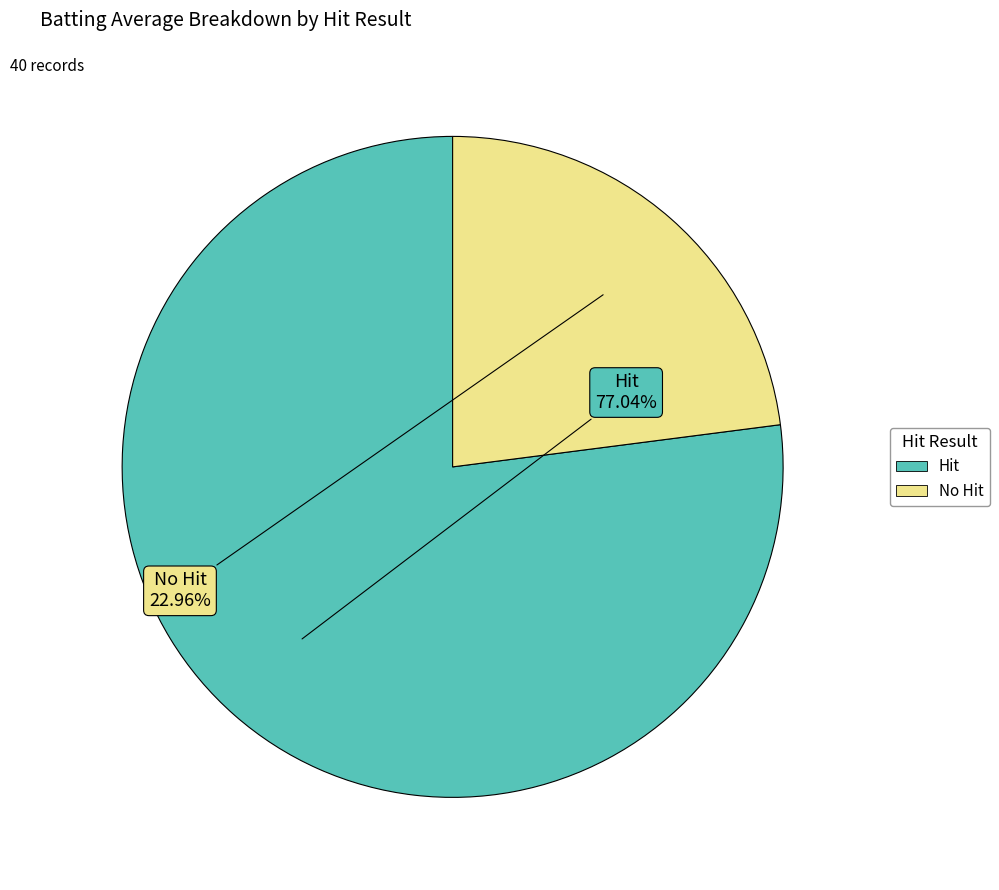

Is the sum of No Hit and Hit greater than half?

Yes